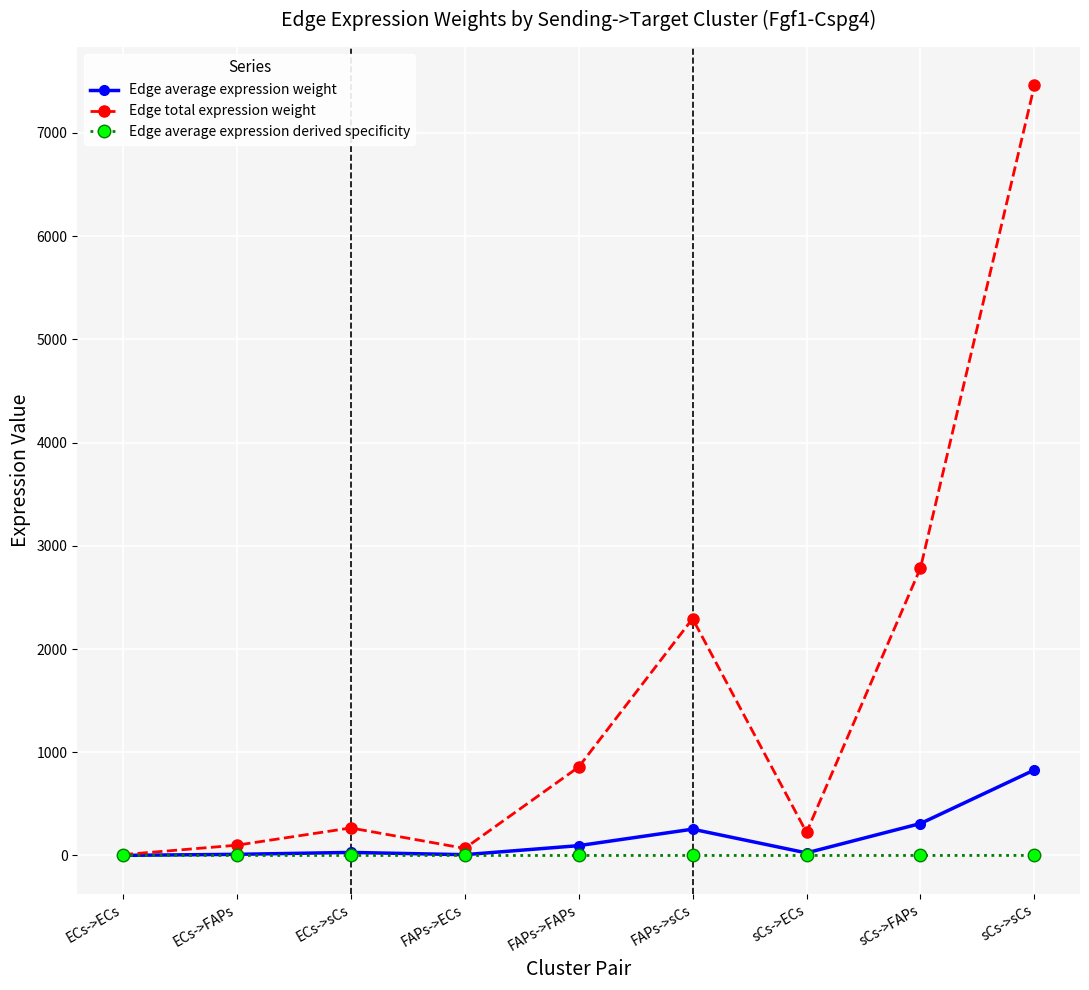

Does the chart have visible grid lines?

Yes